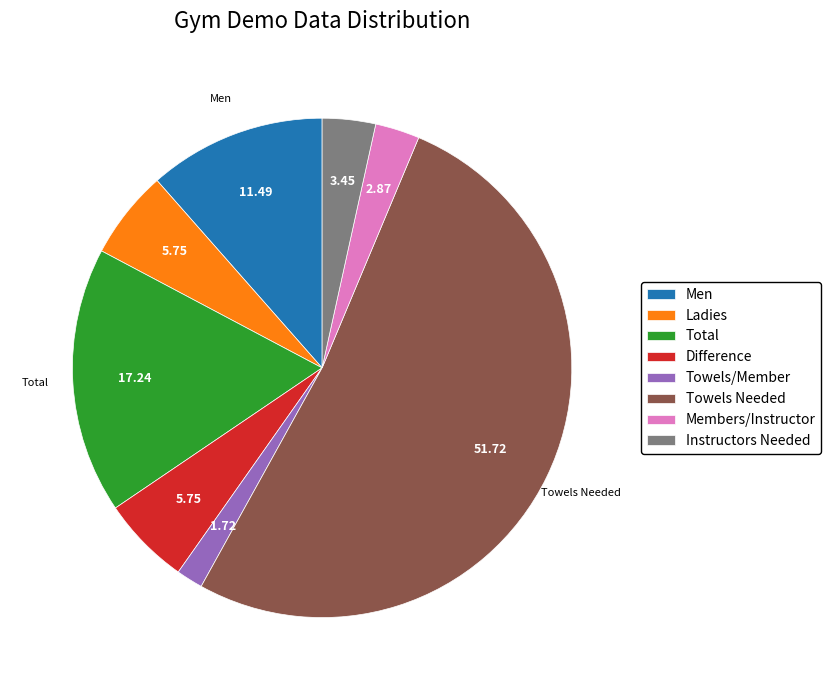

What is the majority slice?

Towels Needed